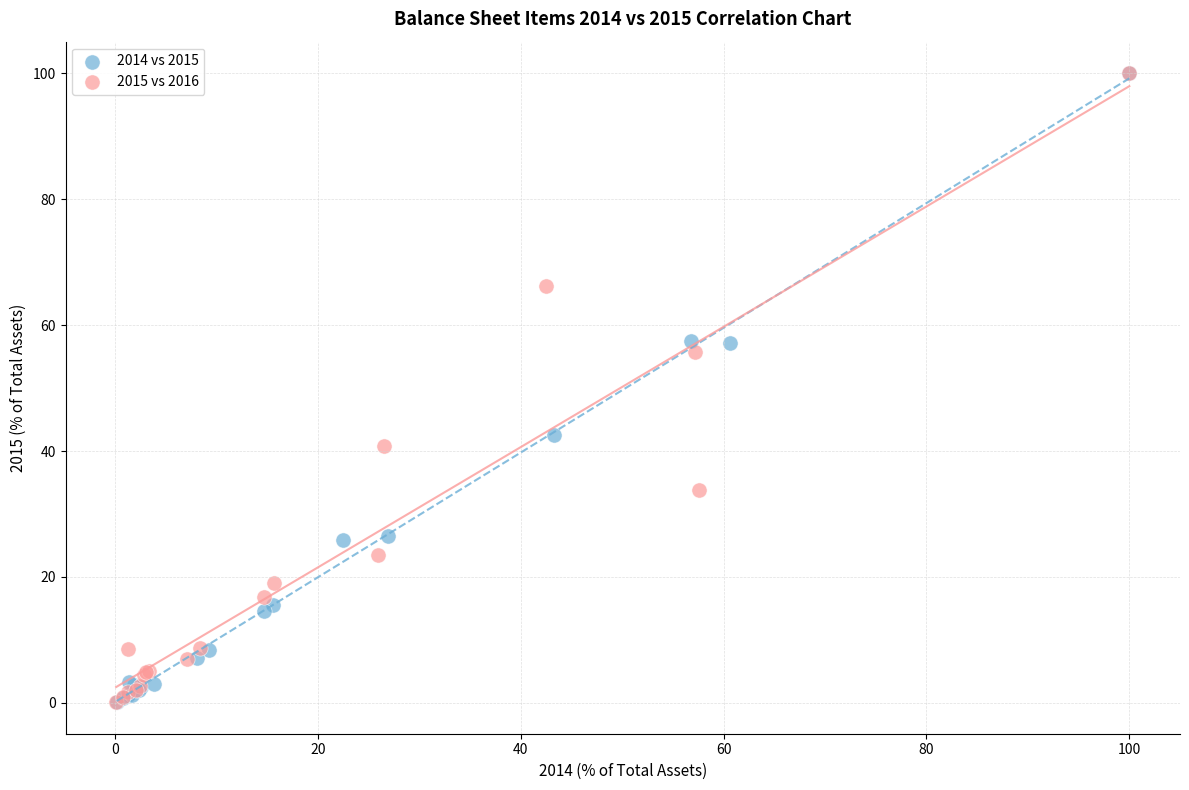

What are all the series names shown in the legend?

2014 vs 2015, 2015 vs 2016